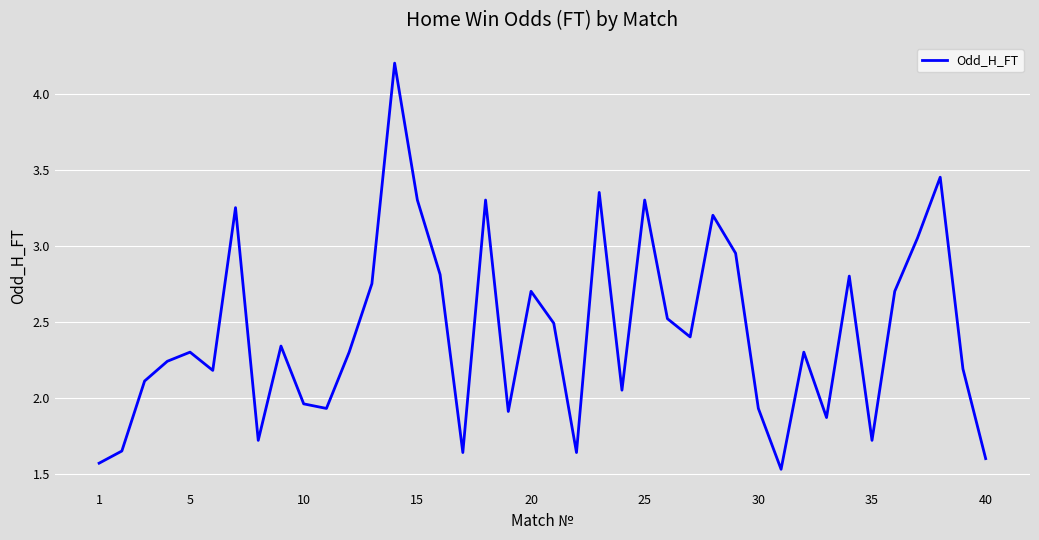

What is the difference between the maximum and minimum values?

2.7